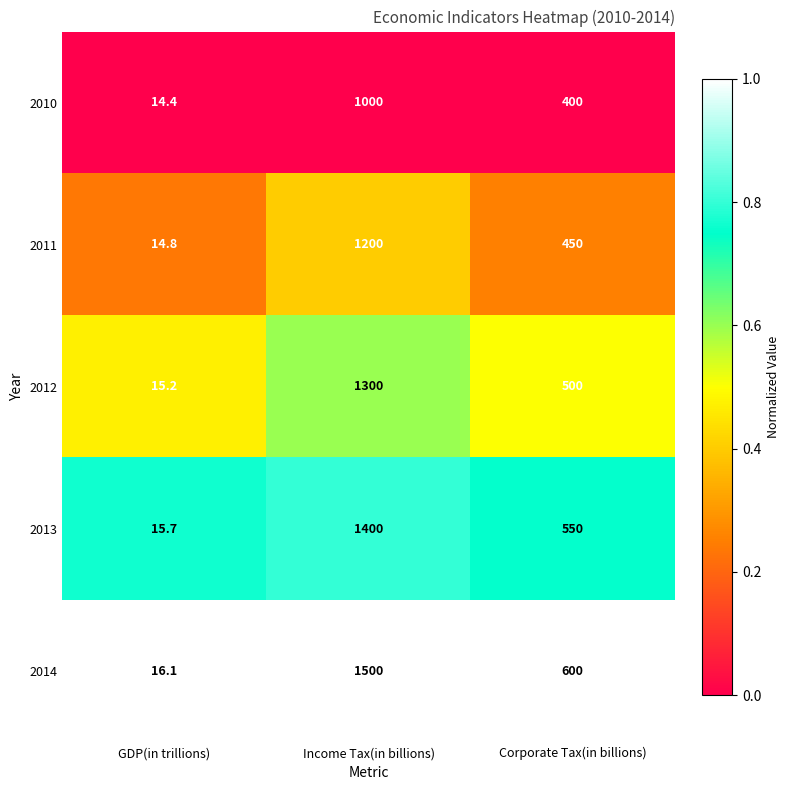

Which label corresponds to the largest value in the chart?

Income Tax(in billions)